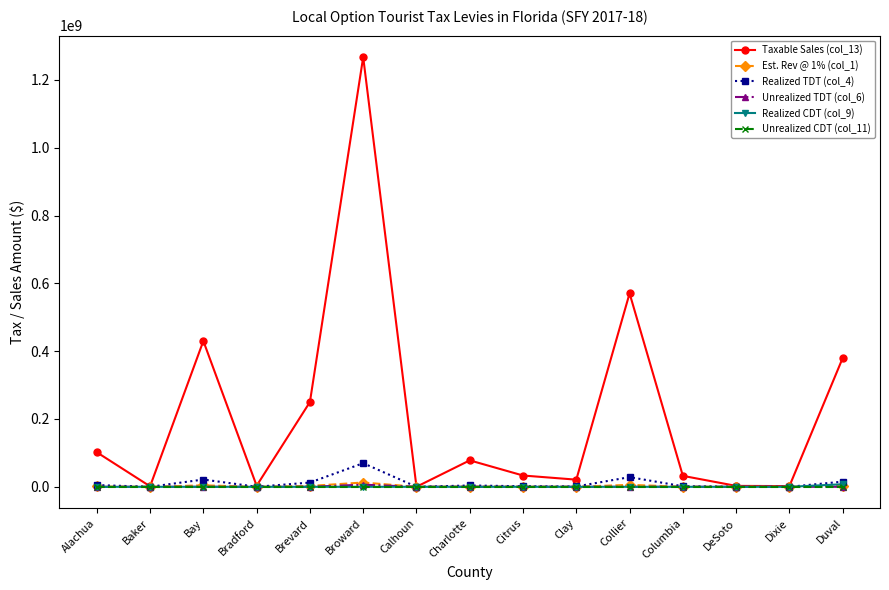

At which category is the sum across all series the highest?

Broward